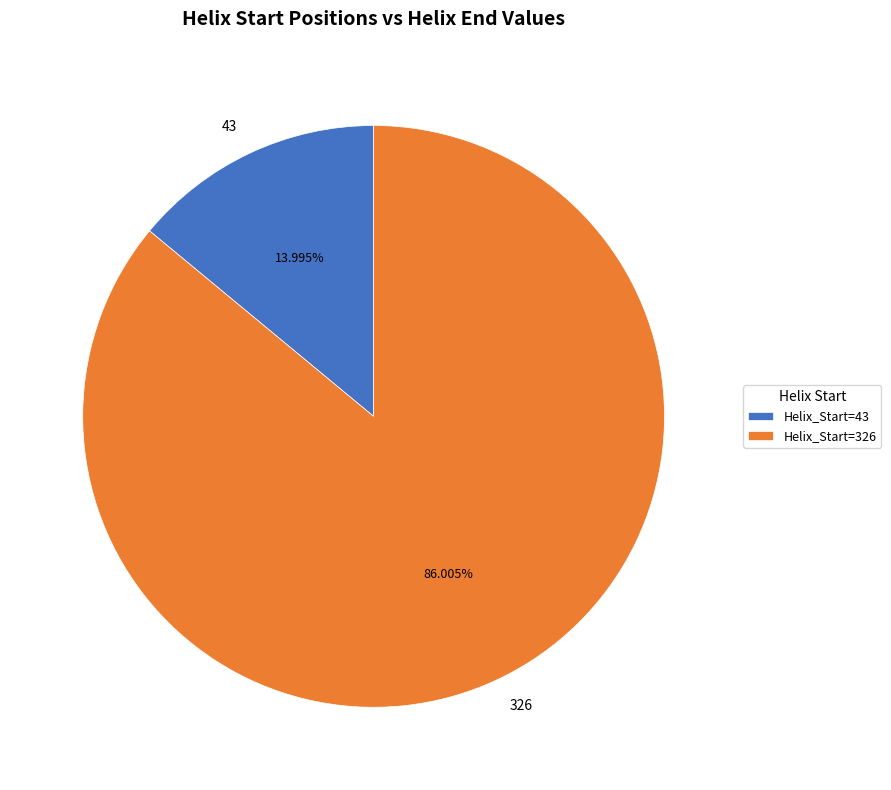

Is there any slice that represents more than half of the pie?

Yes